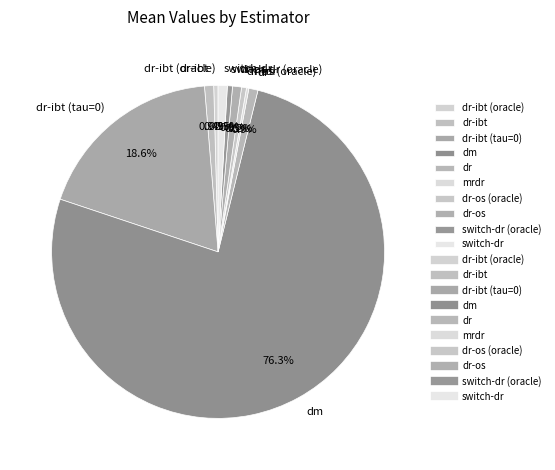

Which category accounts for the majority?

dm